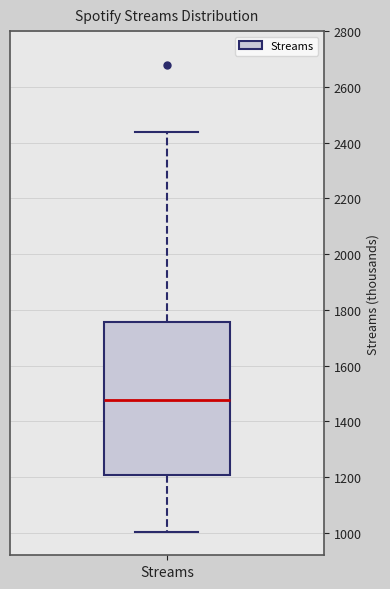

Where does the median line of the box for Streams sit on the y-axis? The values are not printed on the chart, so give them approximately, as read against the axis.

1480